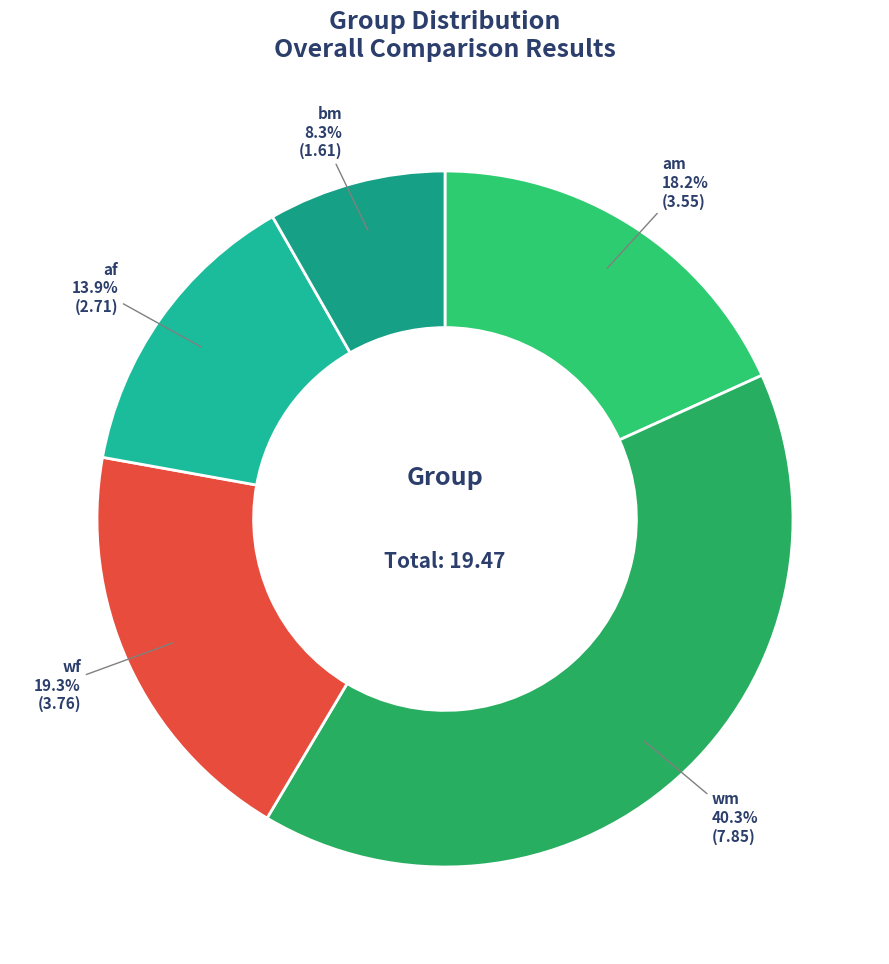

To the nearest percent, what is the difference between the largest and smallest slice percentages?

32%